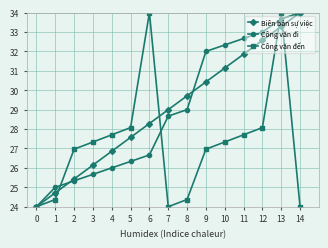

True or false: Công văn đến and Công văn đi cross at least once.

True